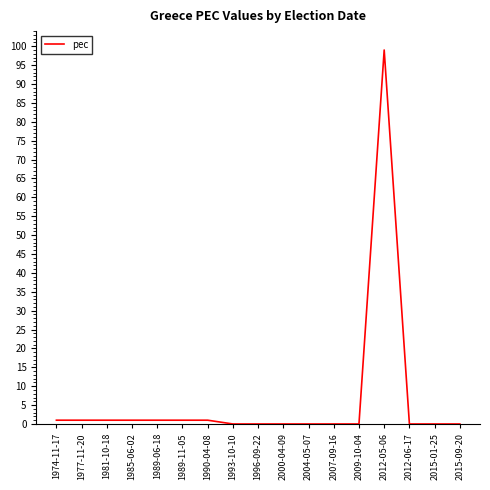

What position from the left is 2015-09-20?

17